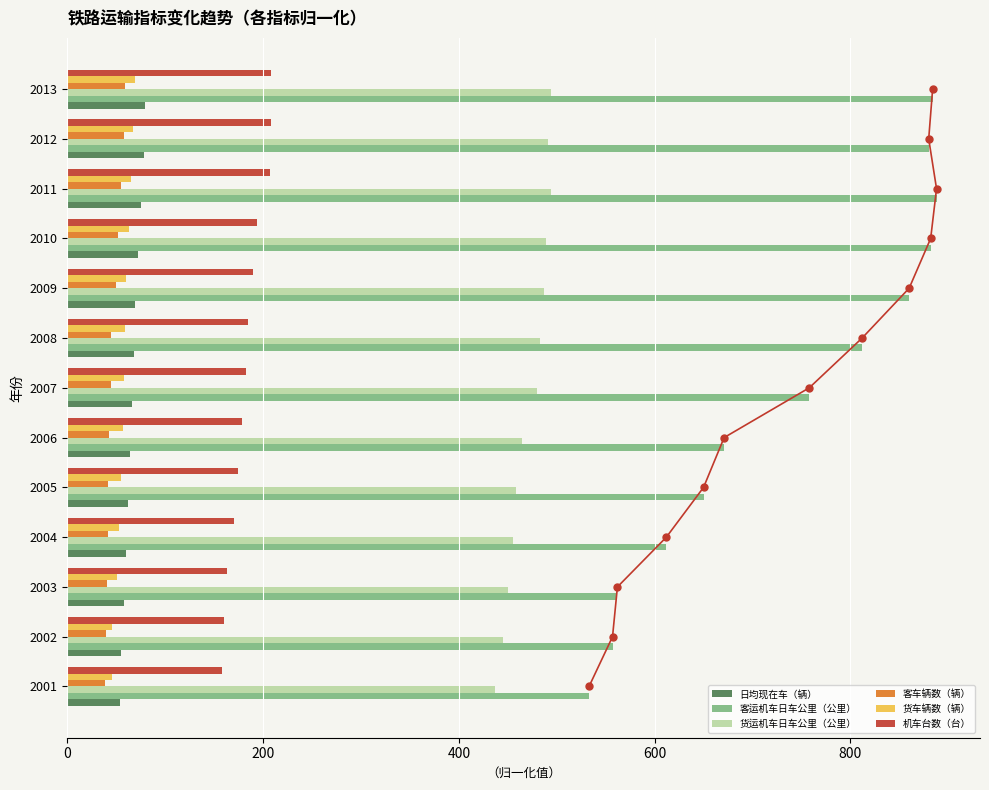

What is the average value of the 机车台数（台） series?

183.0